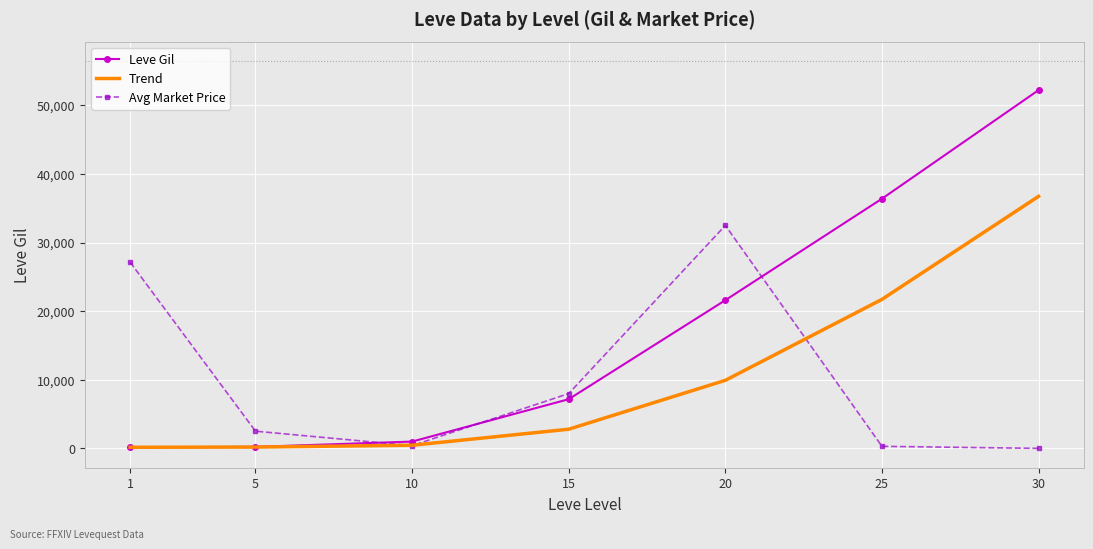

What is the sum of the Avg Market Price values at 25 and 20?

32798.0